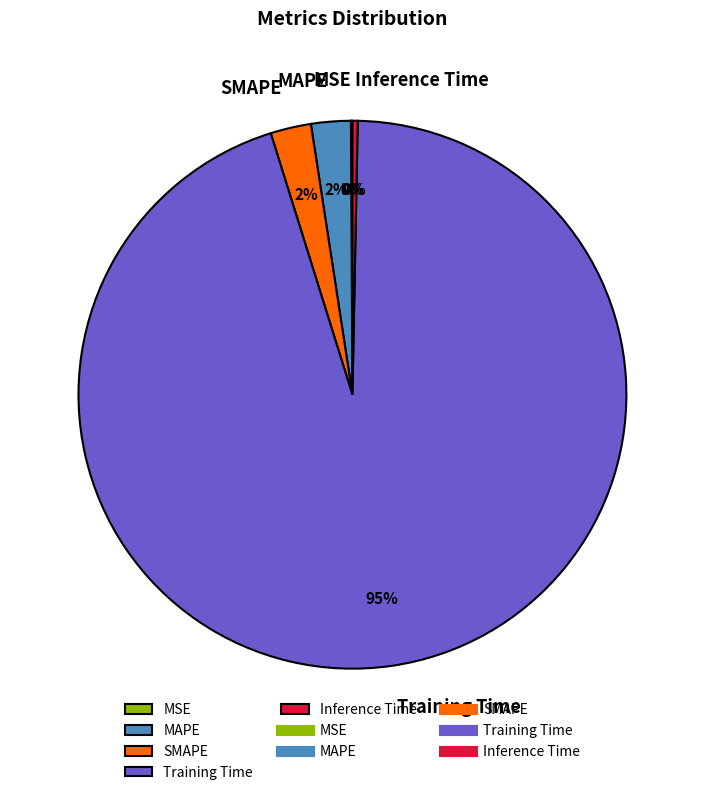

What is the majority slice?

Training Time